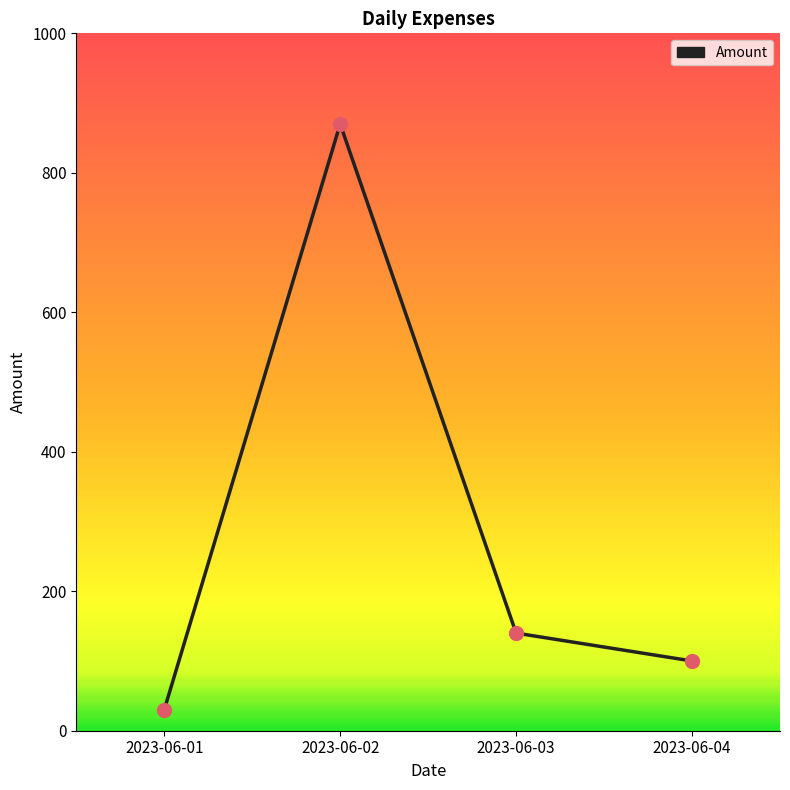

Approximately how many times larger is the value at 2023-06-04 compared to 2023-06-02?

0.1